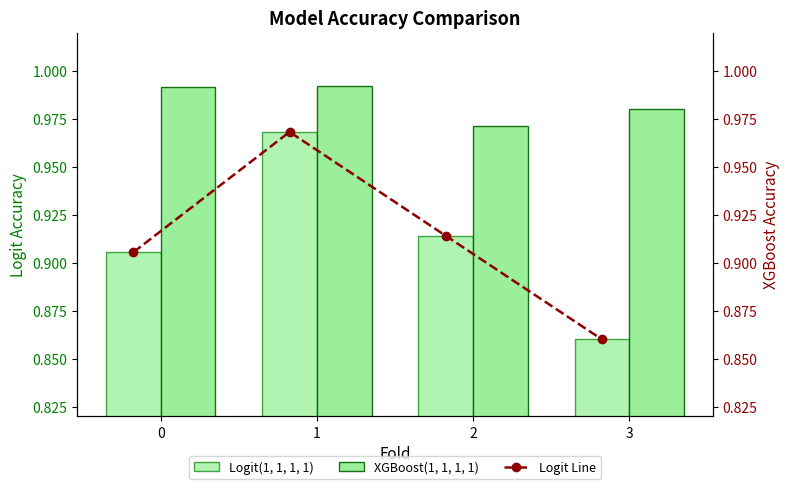

How many categories are shown in the chart?

4